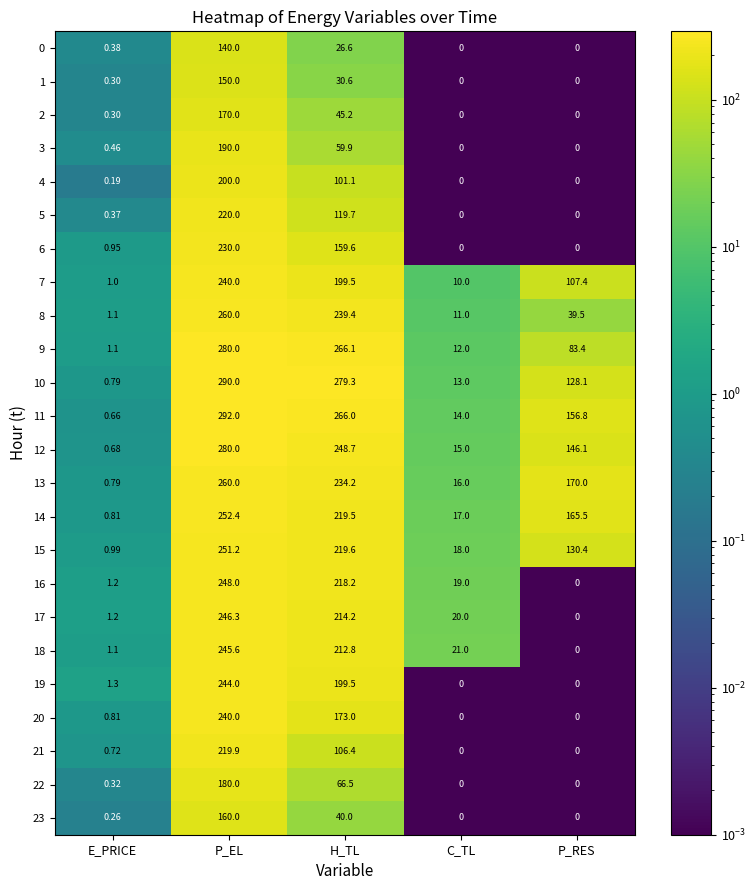

What is the difference between the highest and lowest values at P_RES?

170.0